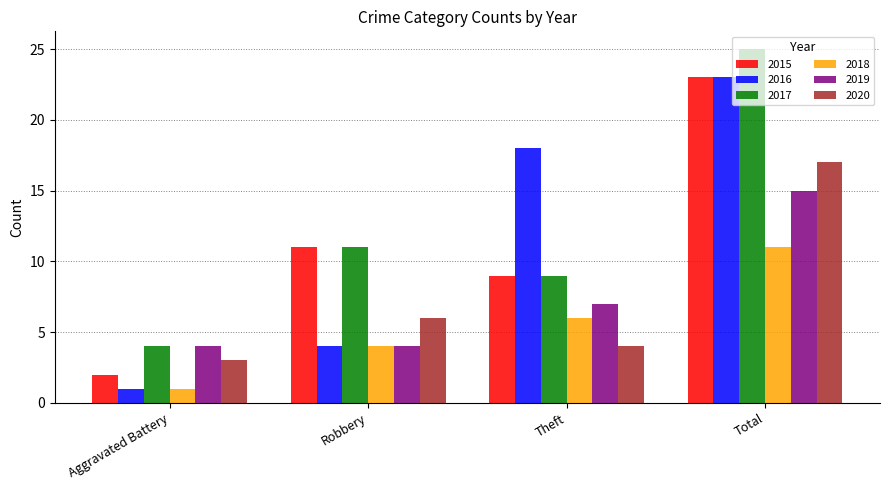

Which series changed the most between Robbery and Theft?

2016